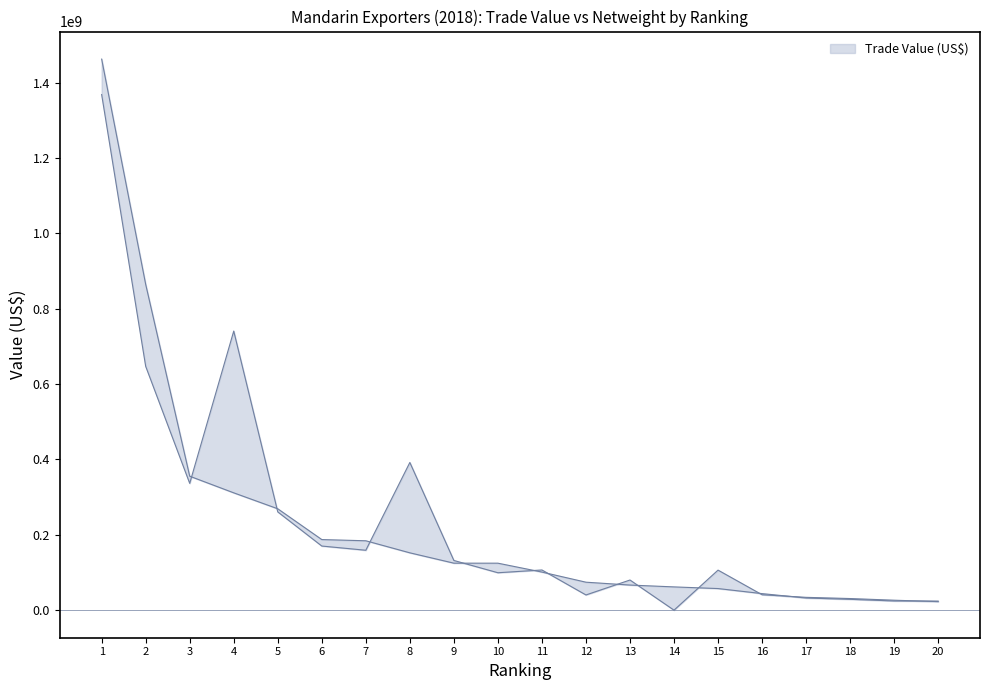

The chart shows a value of 124726946 at 10. True or false?

True